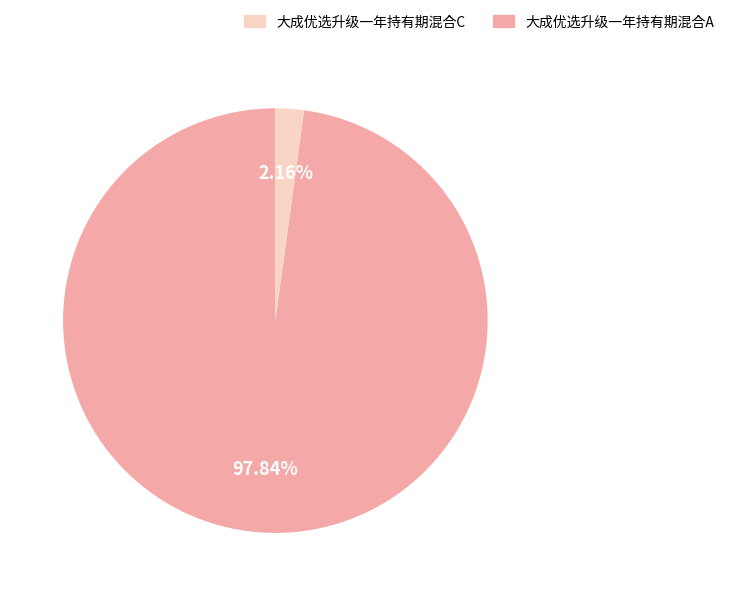

Is there a majority slice in this chart?

Yes